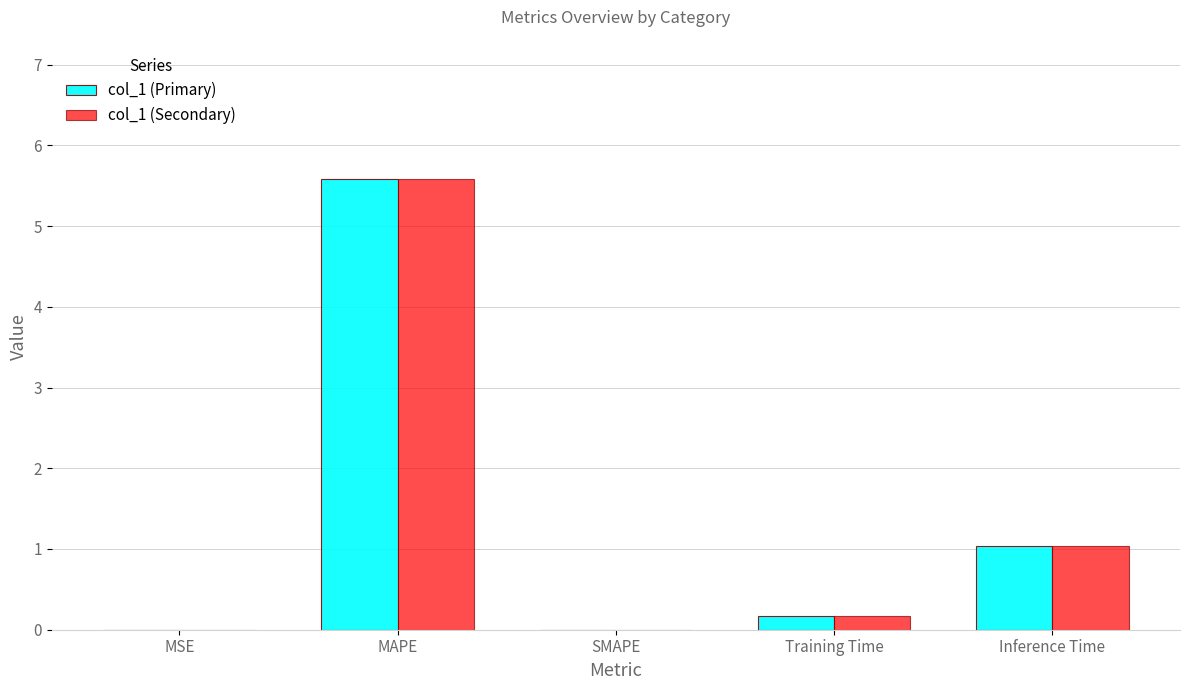

How many categories are shown in the chart?

5